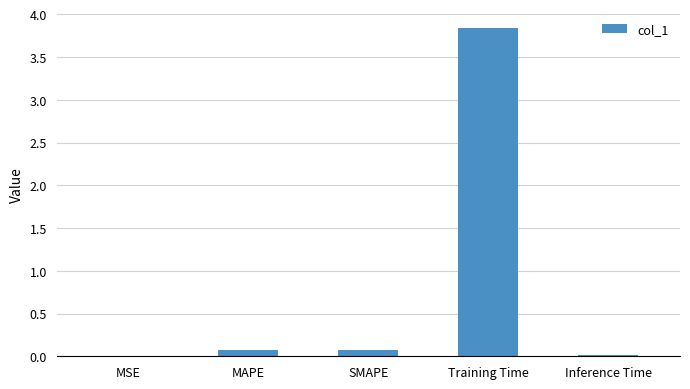

What is the maximum value shown in the chart?

3.8